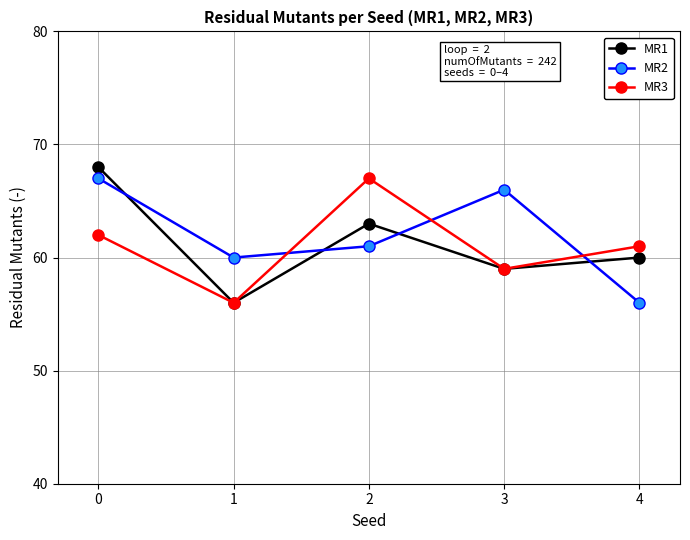

How many lines are shown in the chart?

3